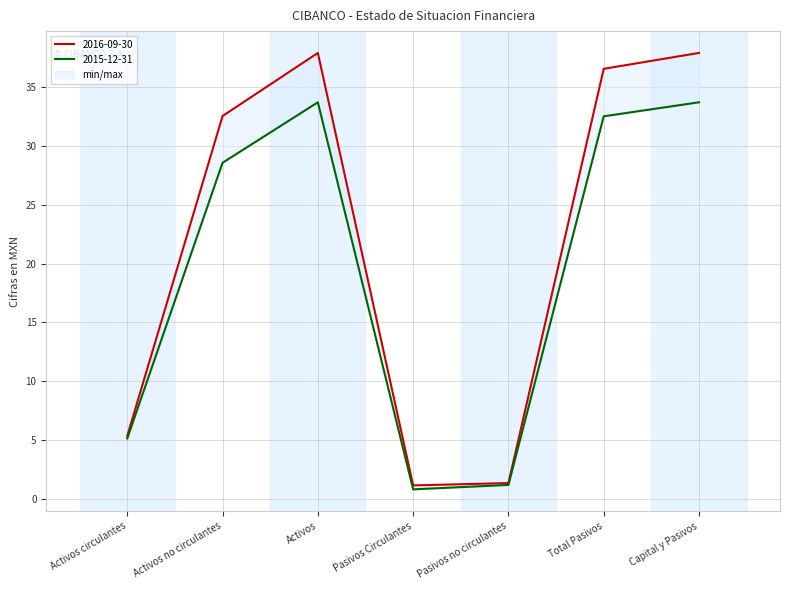

How many distinct data groups are displayed?

2